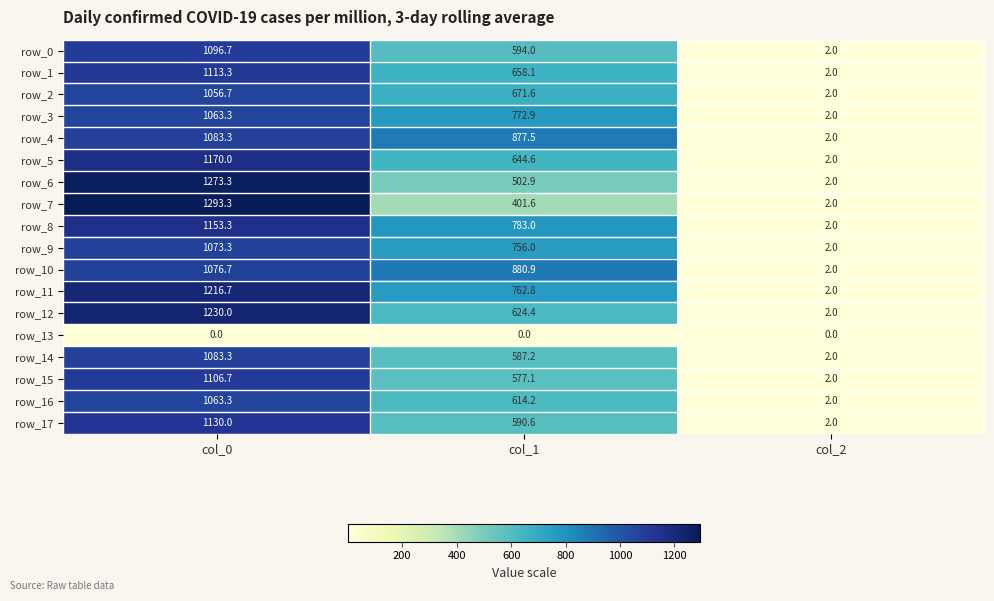

The row_7 series shows 3.3 at col_2. True or false?

False